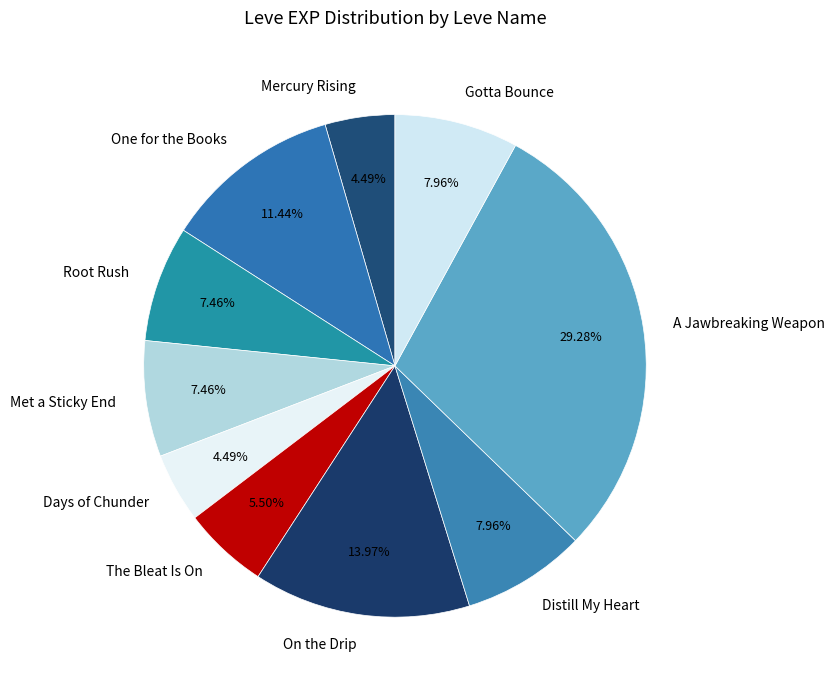

Is Mercury Rising the majority of the pie?

No